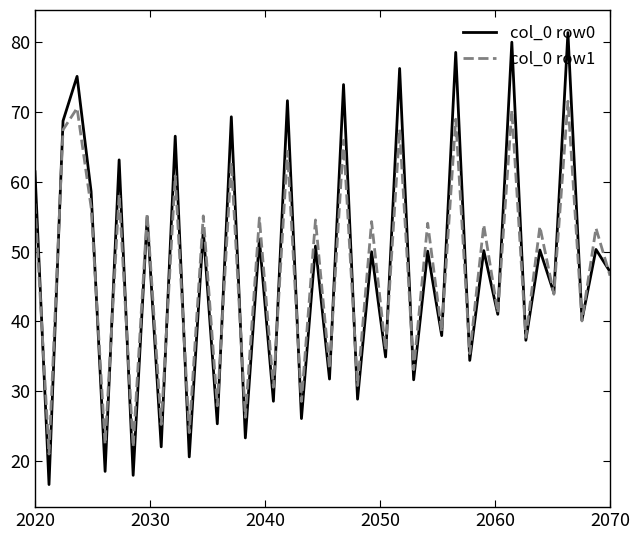

List the series in order of their peak value, lowest first.

col_0 row1, col_0 row0